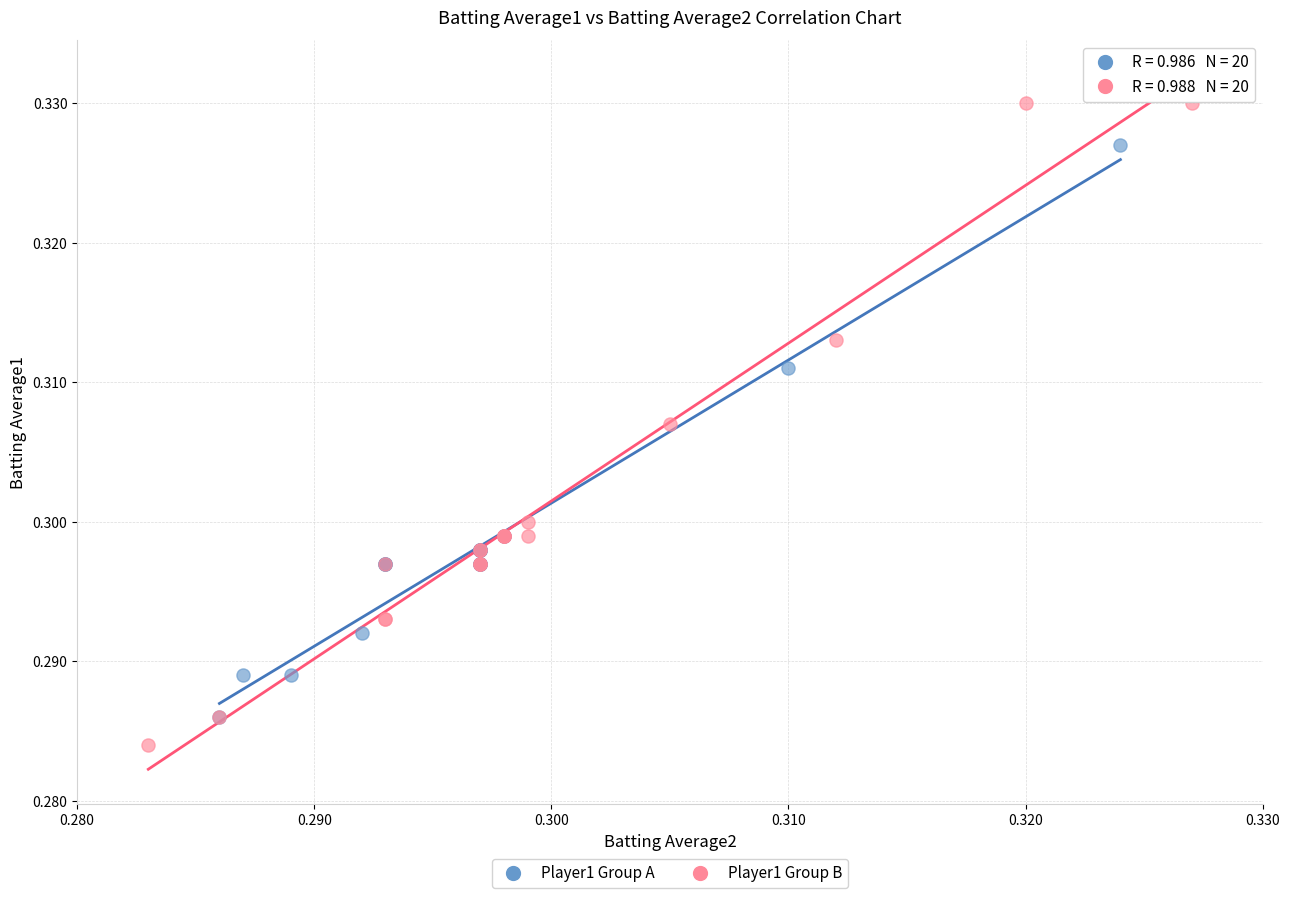

Which series has the largest Y range (max minus min)?

Player1 Group B